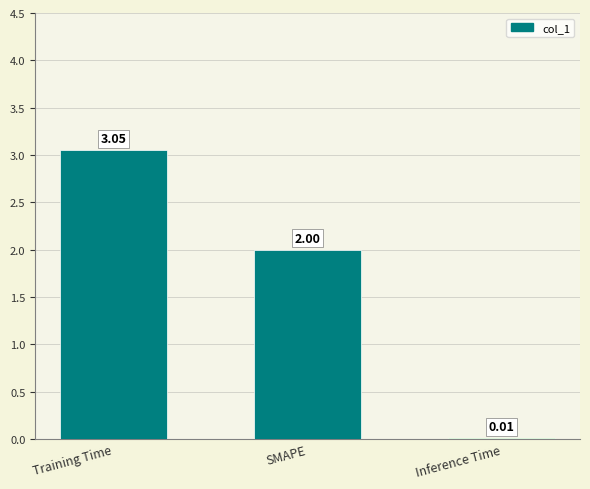

What is the change in value from Training Time to SMAPE?

-1.1